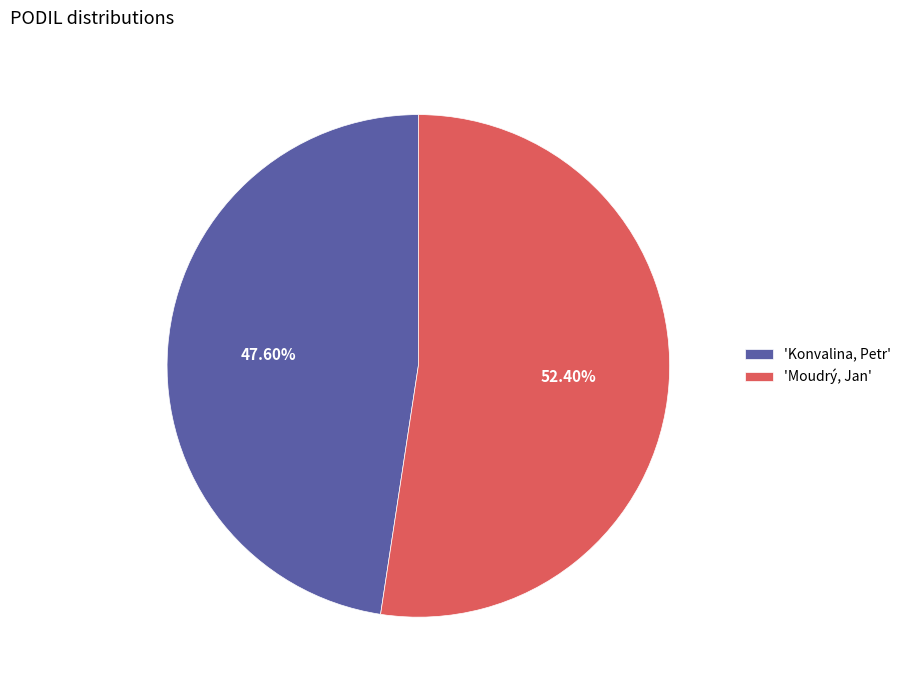

Between 'Konvalina, Petr' and 'Moudrý, Jan', which is larger?

'Moudrý, Jan'